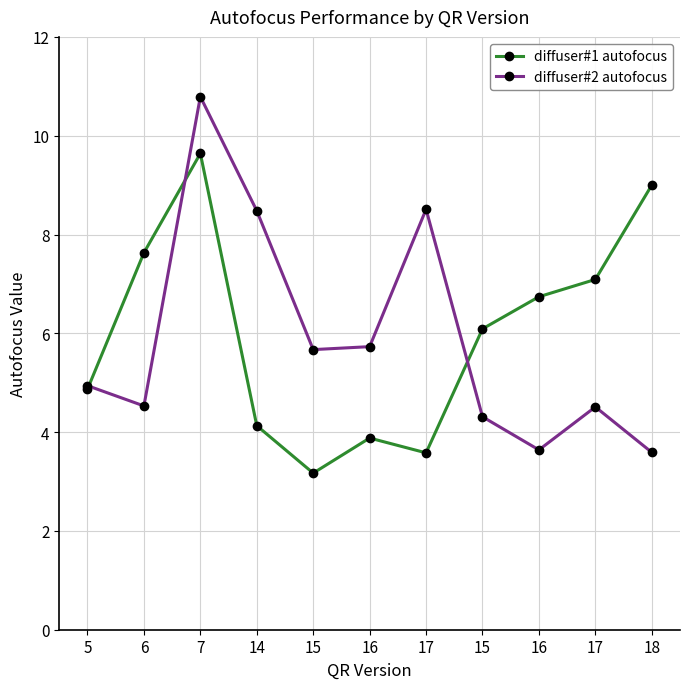

What is the spread (max minus min) of values at 5?

0.1